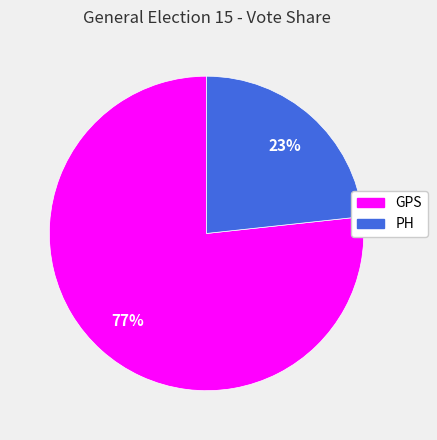

To the nearest percent, what portion does GPS represent?

77%